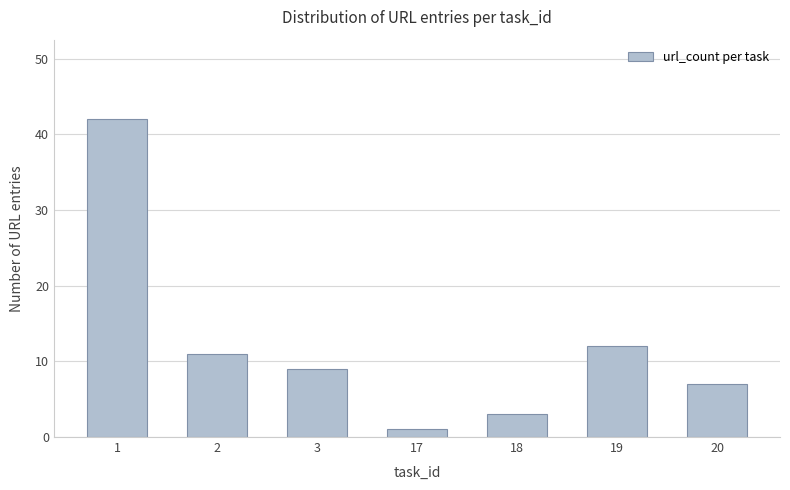

Approximately how many times larger is the value at 1 compared to 20?

6.0